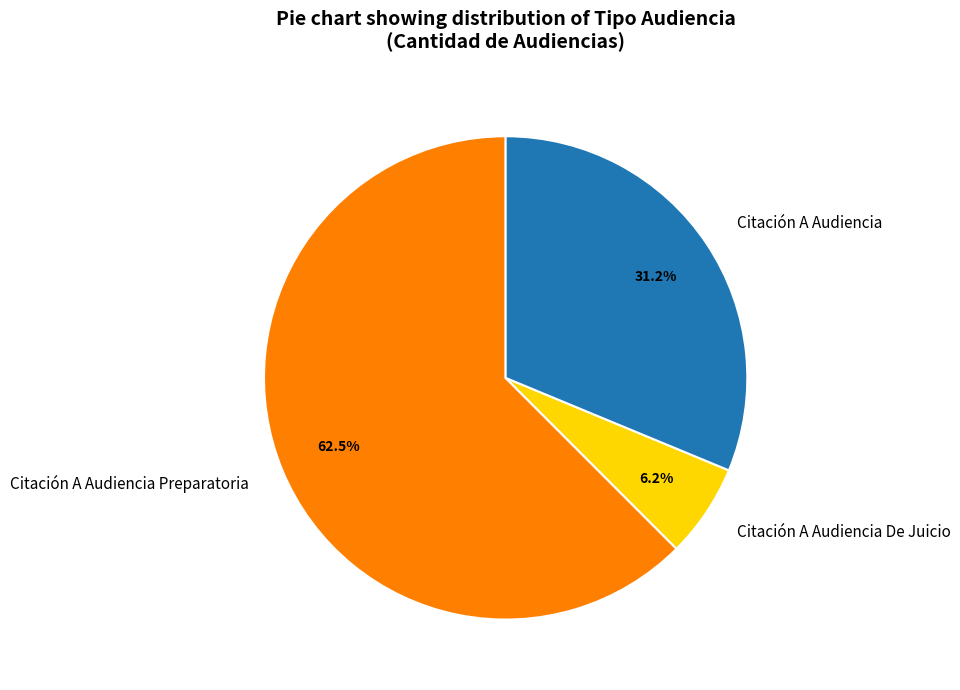

To the nearest percent, what is the average slice percentage?

33%